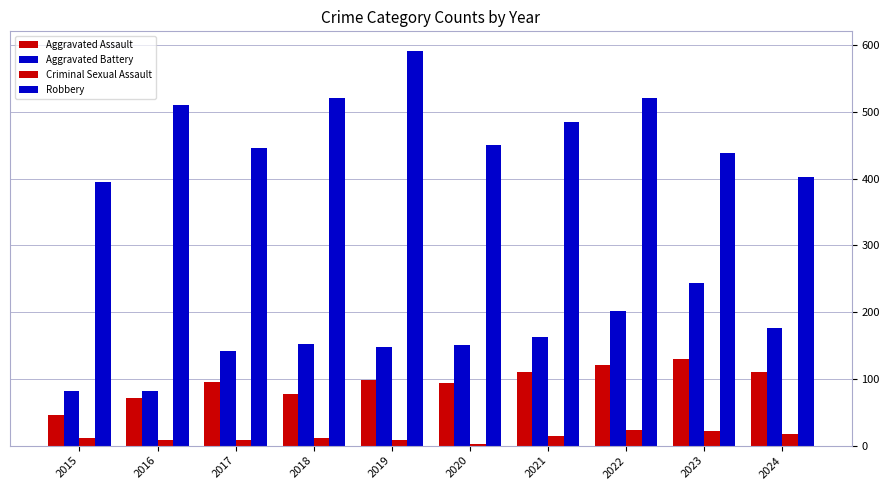

Where does the Aggravated Assault series first go above 98?

2021